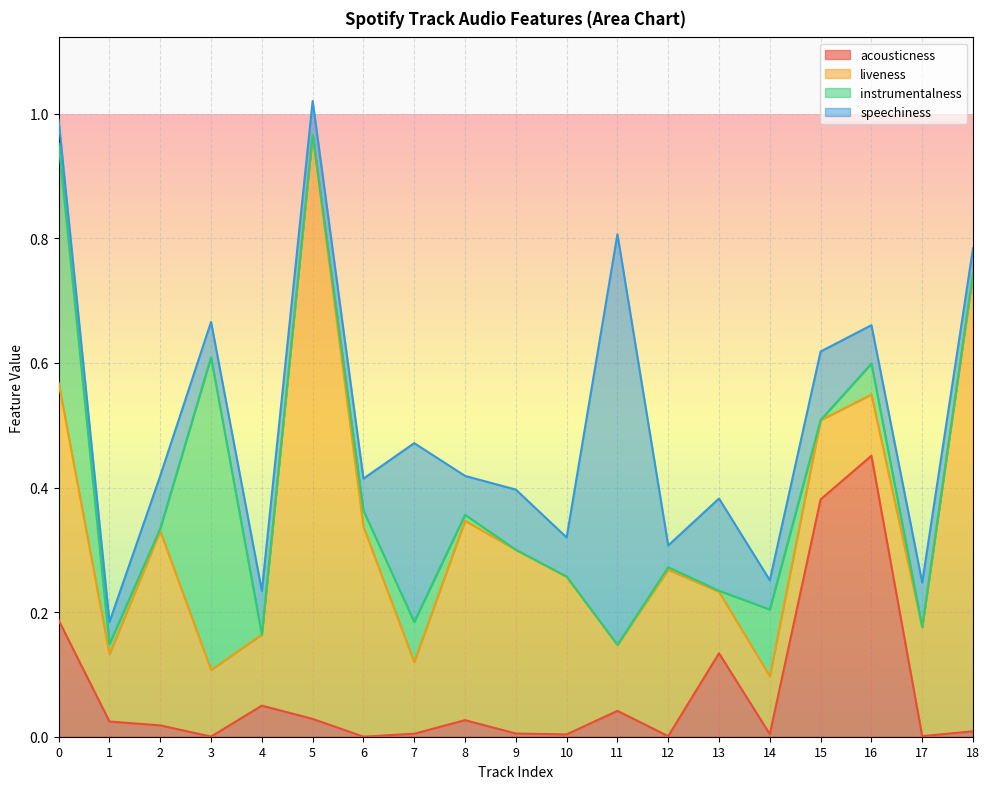

Which series has the largest total across all categories?

liveness